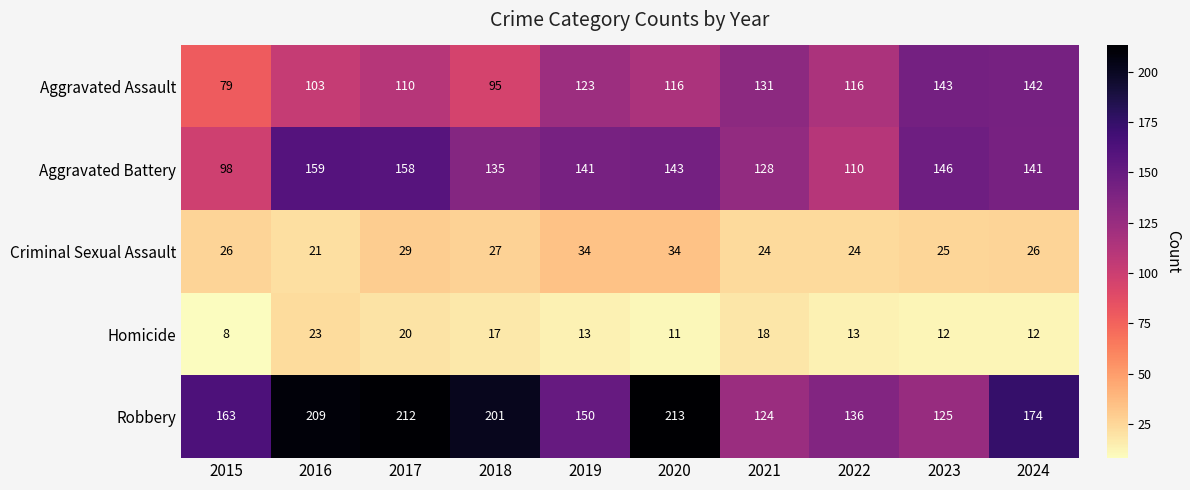

What is the greatest value displayed?

213